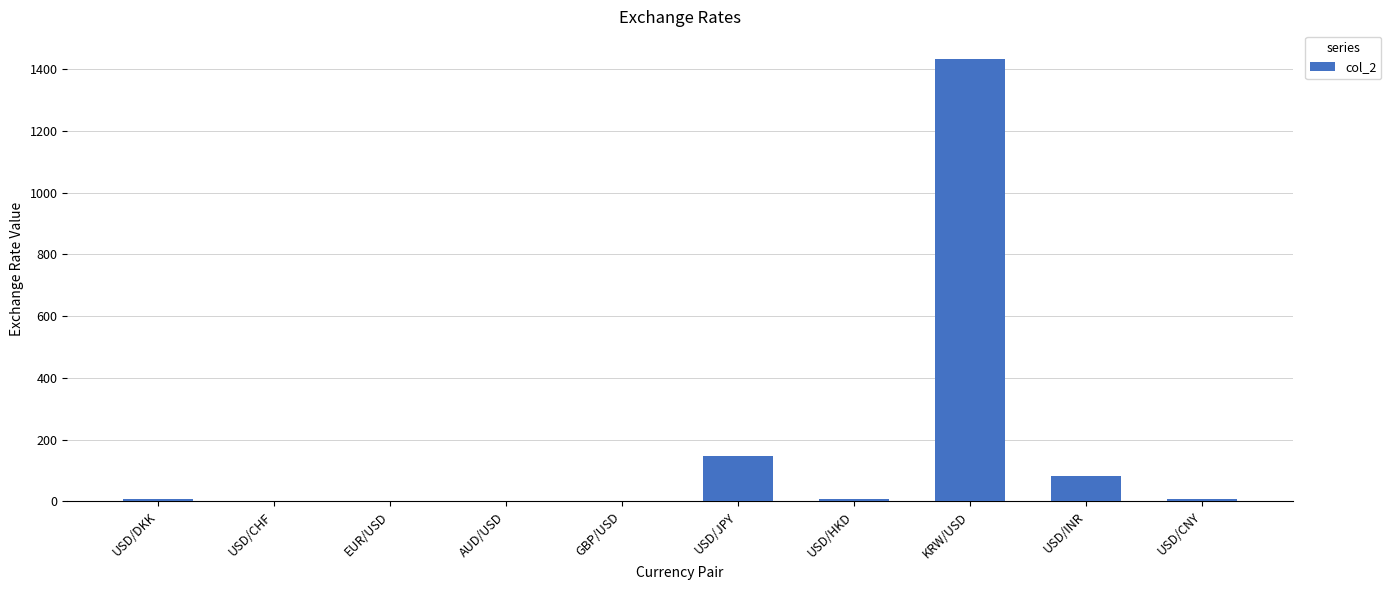

What is the greatest value displayed?

1433.0